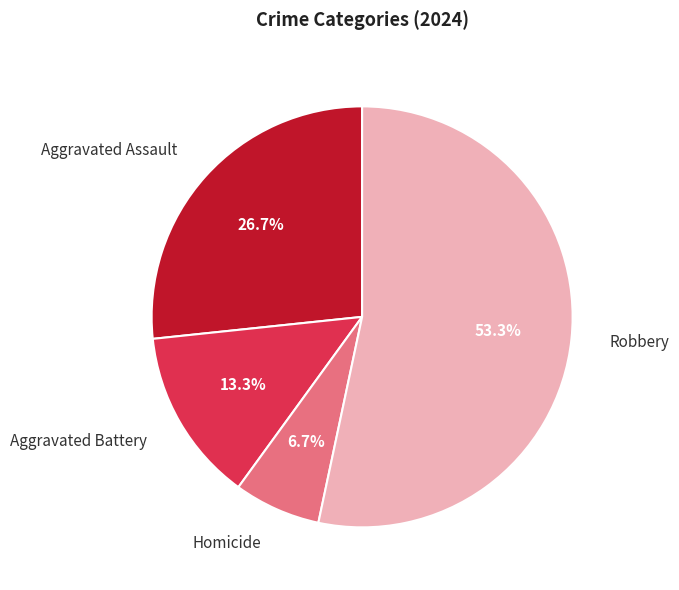

Rank the categories by value from highest to lowest.

Robbery, Aggravated Assault, Aggravated Battery, Homicide